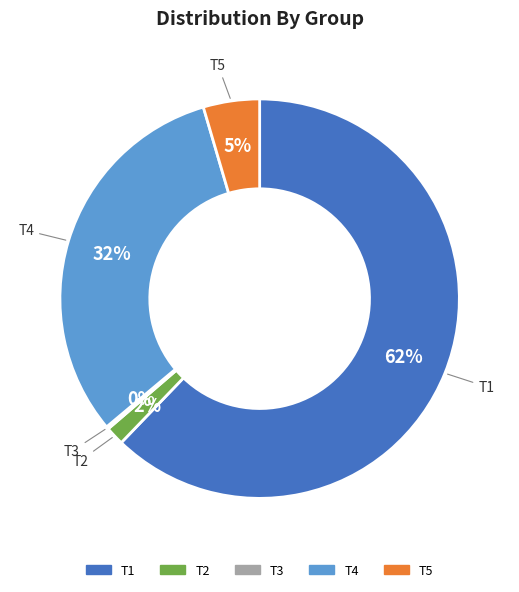

Between T5 and T2, which is larger?

T5